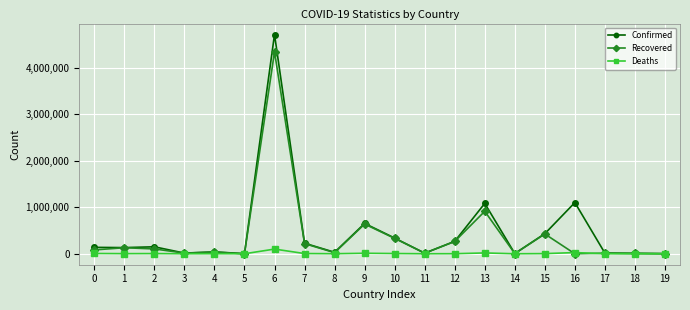

Which label corresponds to the largest value in the chart?

6